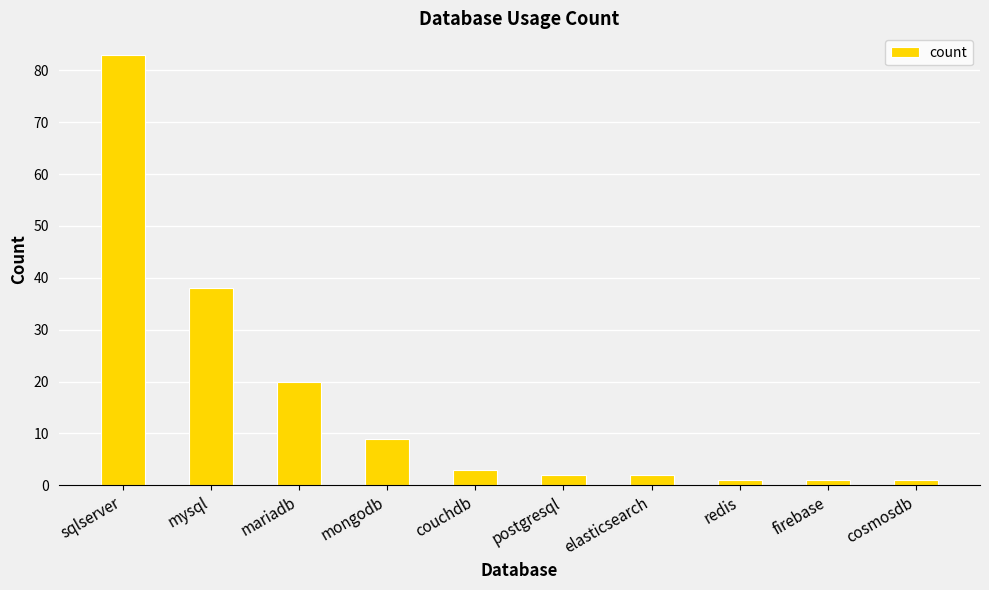

Count the number of data series in this chart.

1